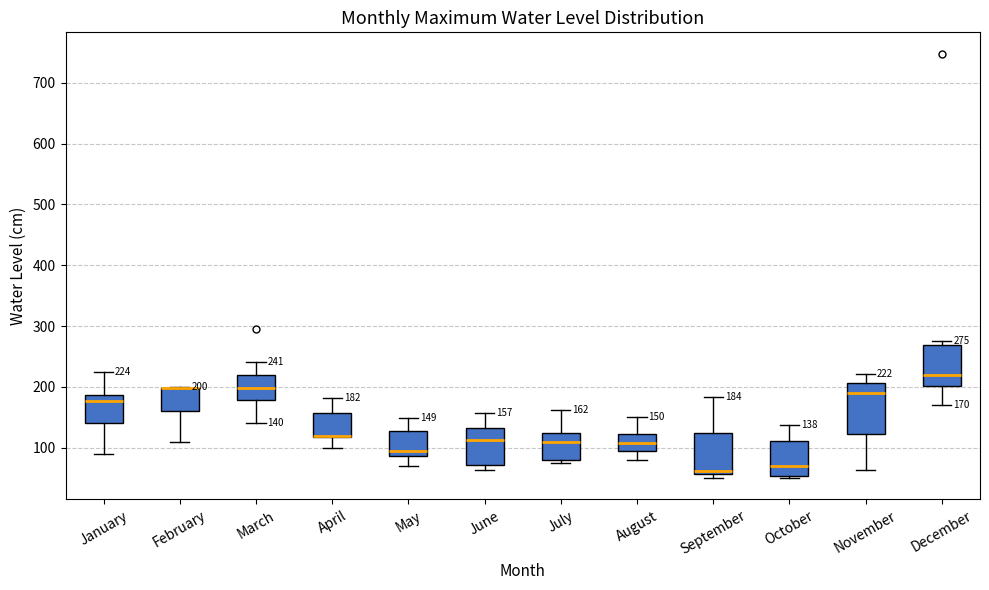

Comparing the boxes themselves (not the whiskers), which one is the tallest?

November